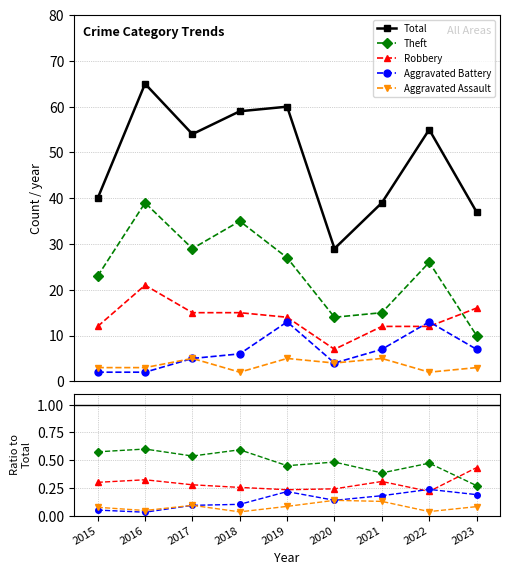

True or false: Aggravated Assault and Robbery intersect in this chart.

False